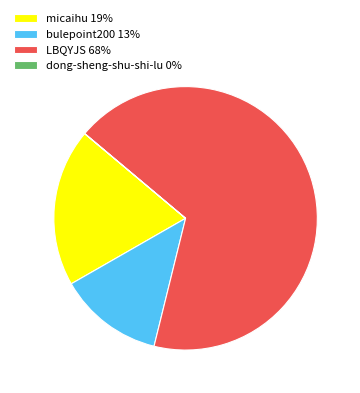

What is the majority slice?

LBQYJS